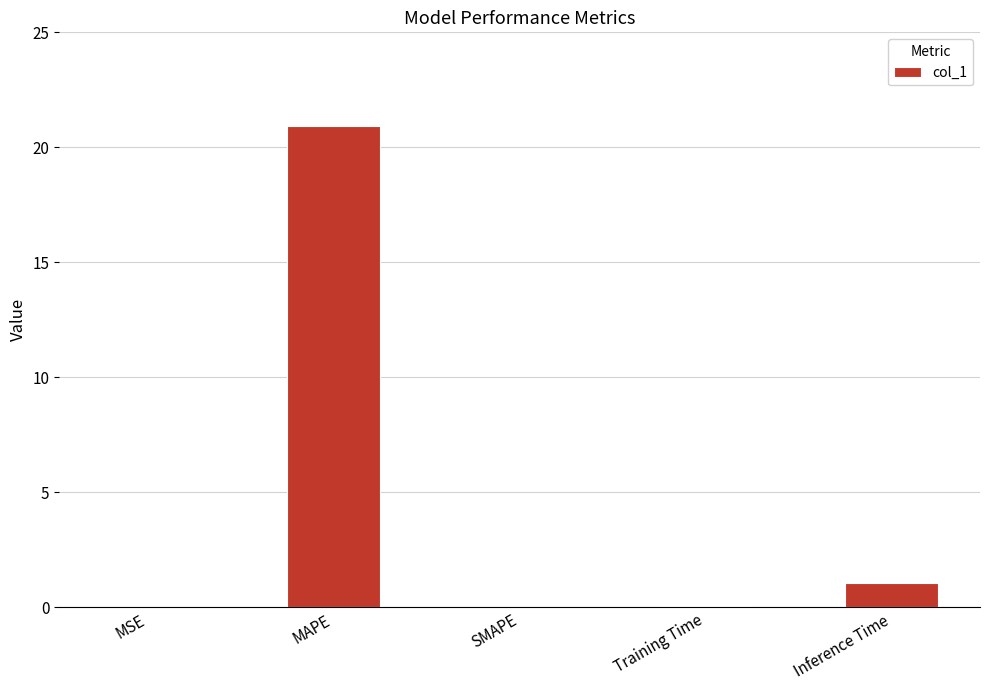

Does the chart contain stacked bars?

No